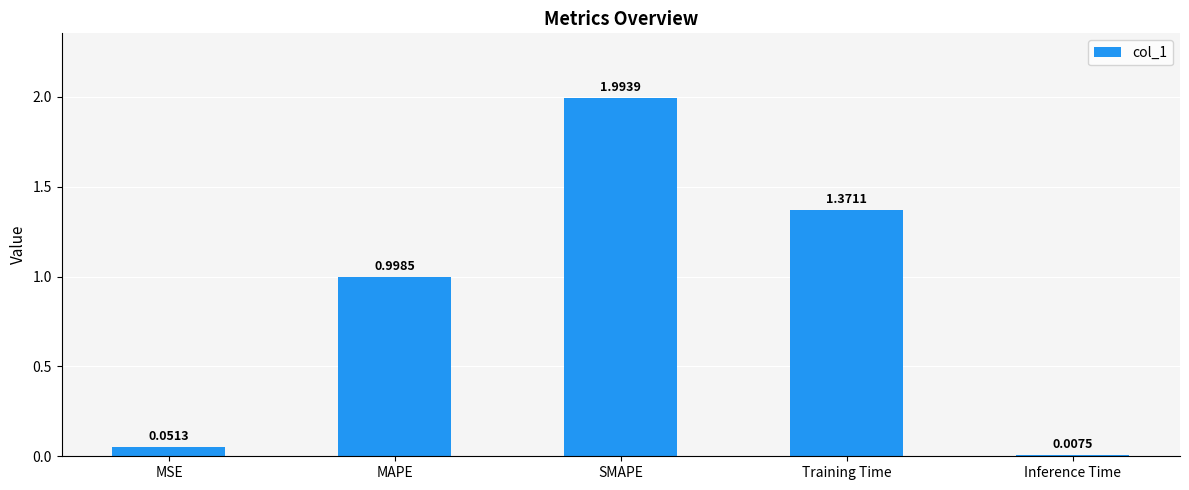

What is the difference between the values at Training Time and MAPE?

0.4